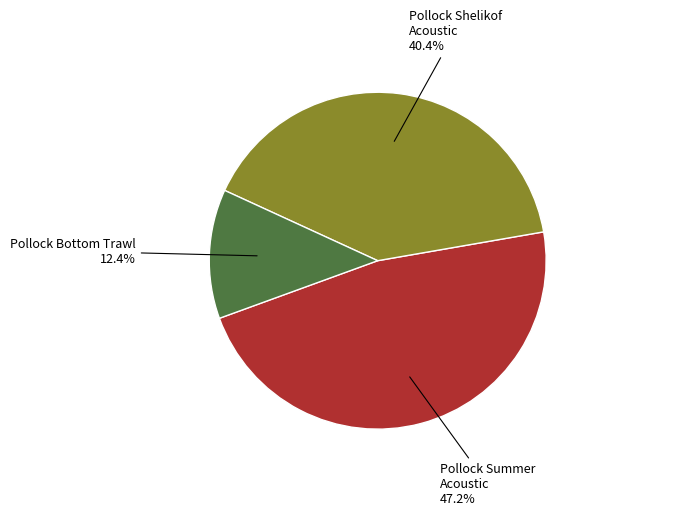

Does any single category account for the majority?

No